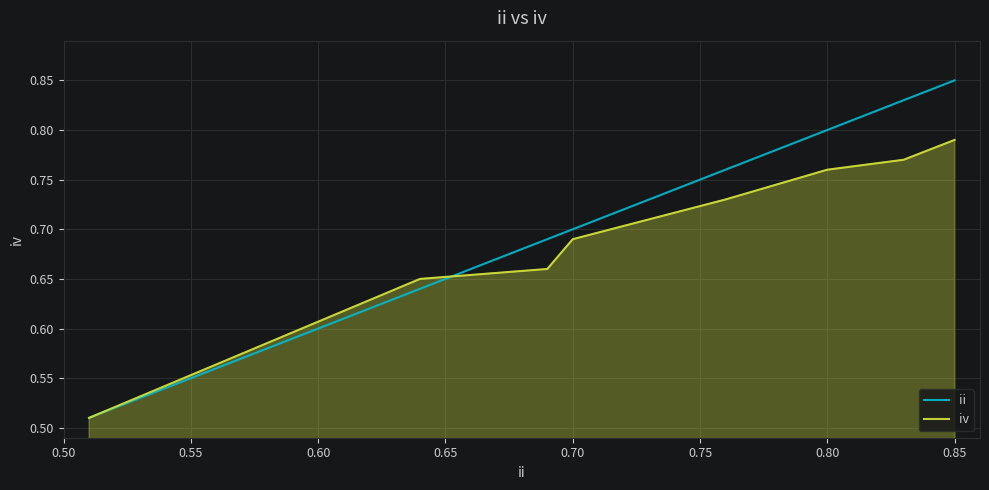

What are all the series names shown in the legend?

ii, iv